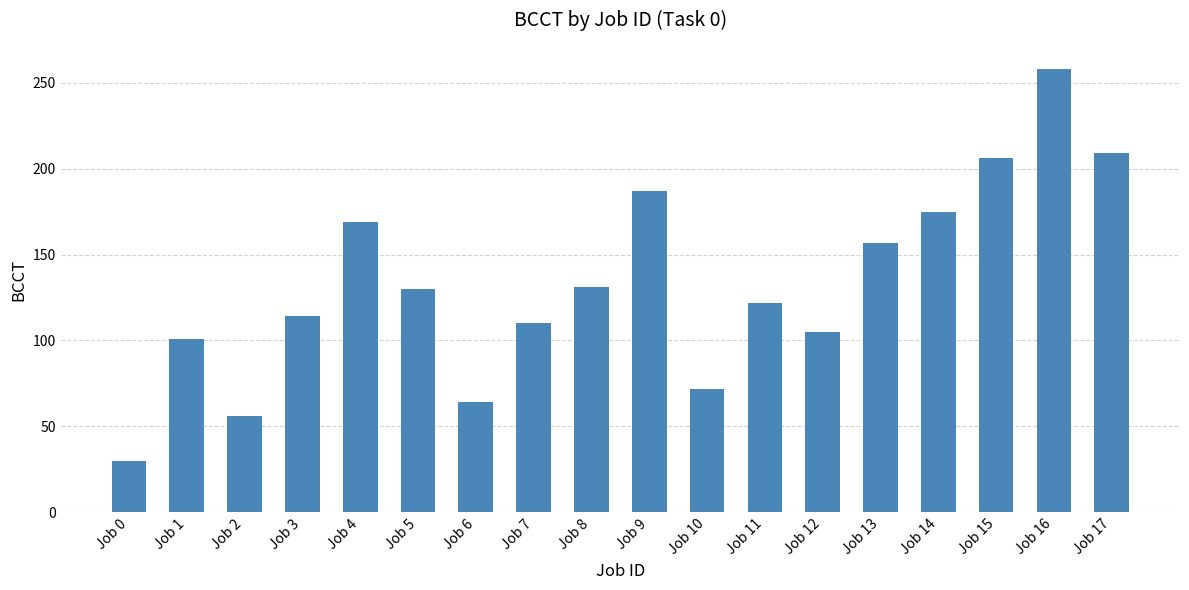

Between Job 6 and Job 0, which is larger?

Job 6